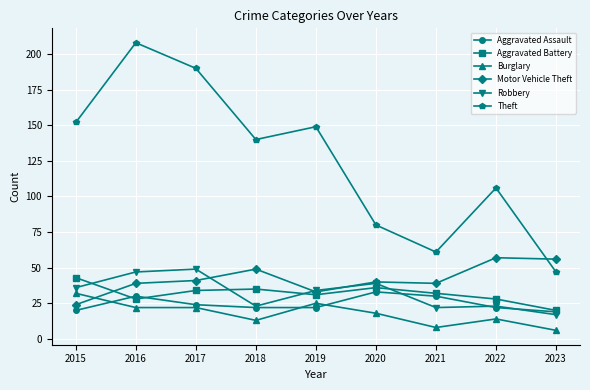

What is the maximum value for Aggravated Battery?

43